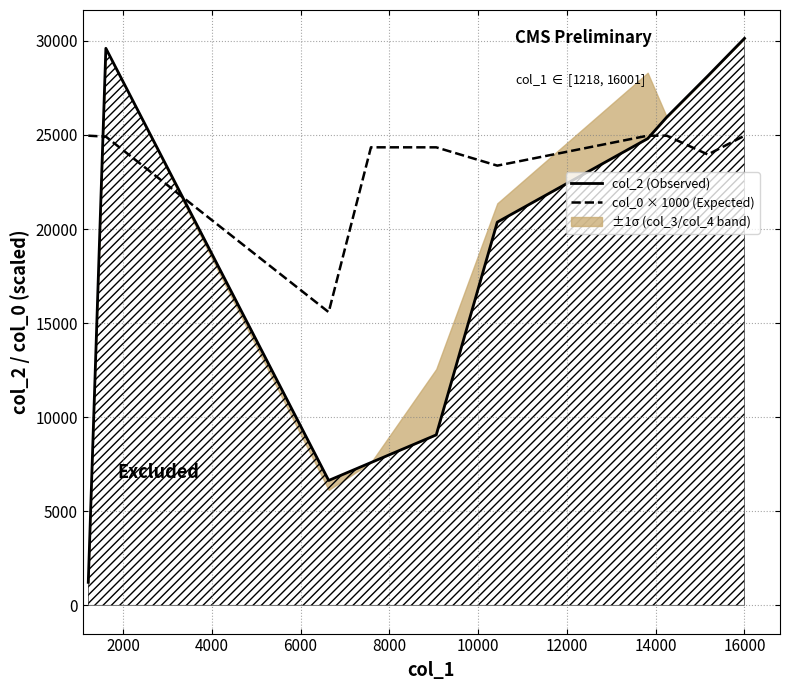

What is the maximum value for col_0 × 1000 (Expected)?

24962.5